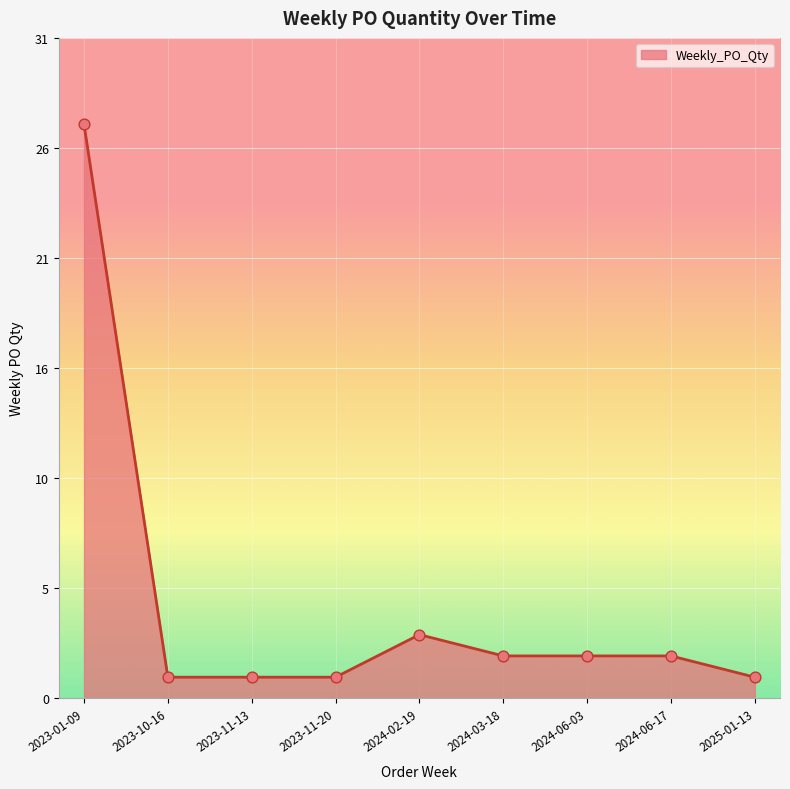

Approximately how many times larger is the value at 2024-02-19 compared to 2023-11-13?

3.0